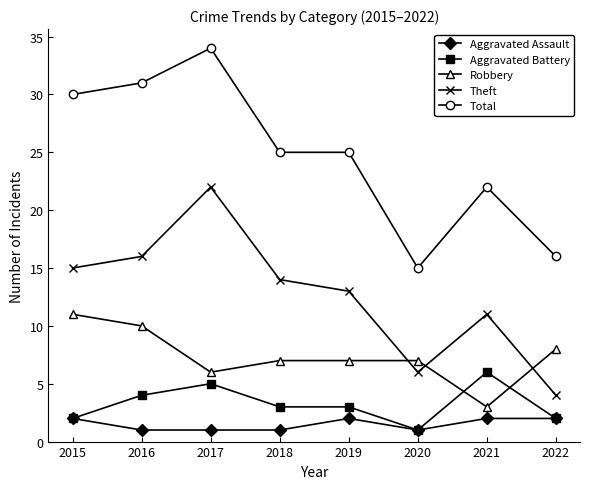

Which series has the largest total across all categories?

Total